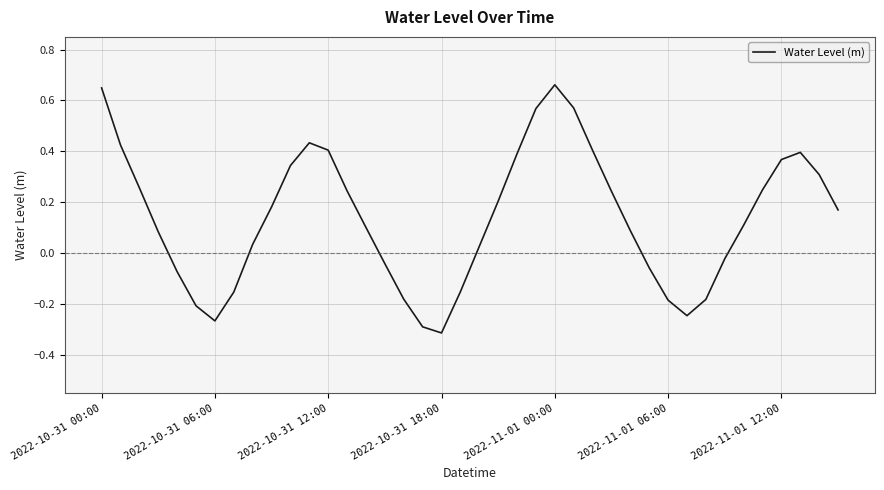

What is the difference between the maximum and minimum values?

1.0